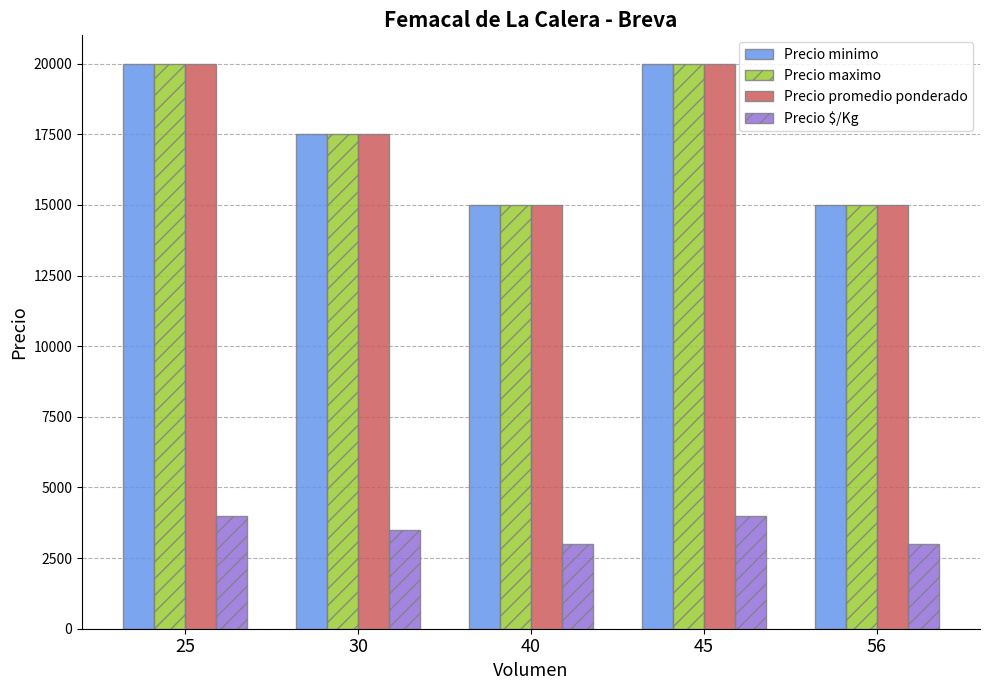

What is the average value of the Precio $/Kg series?

3500